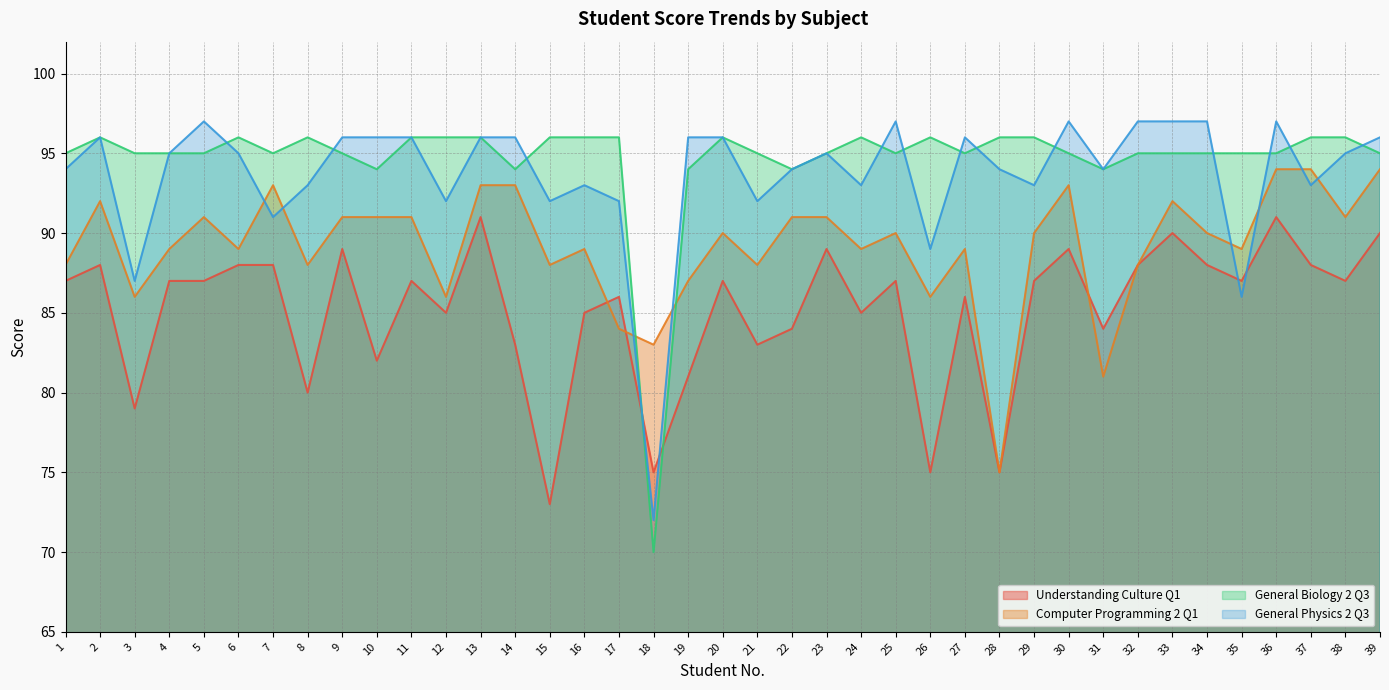

How many times do Understanding Culture Q1 and General Biology 2 Q3 cross each other?

2